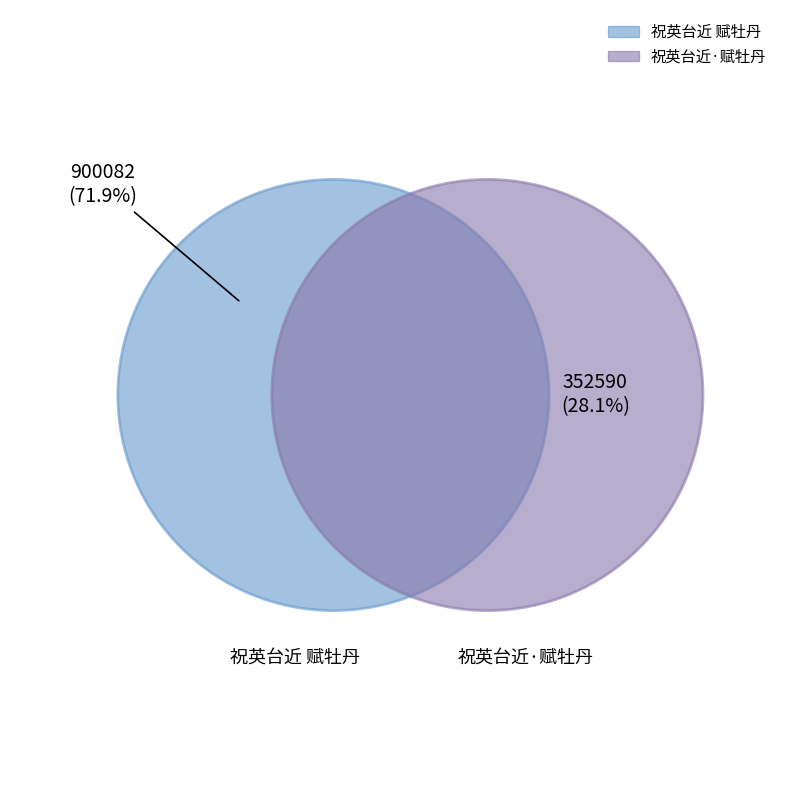

To the nearest percent, what portion does 祝英台近·赋牡丹 represent?

28%